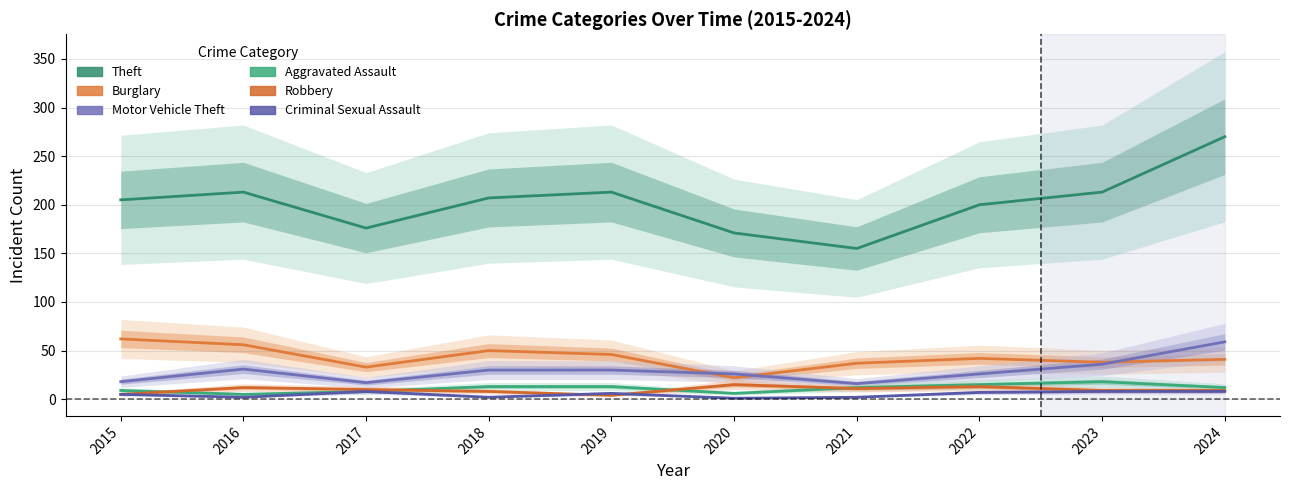

Where does the Theft series first go above 207?

2016